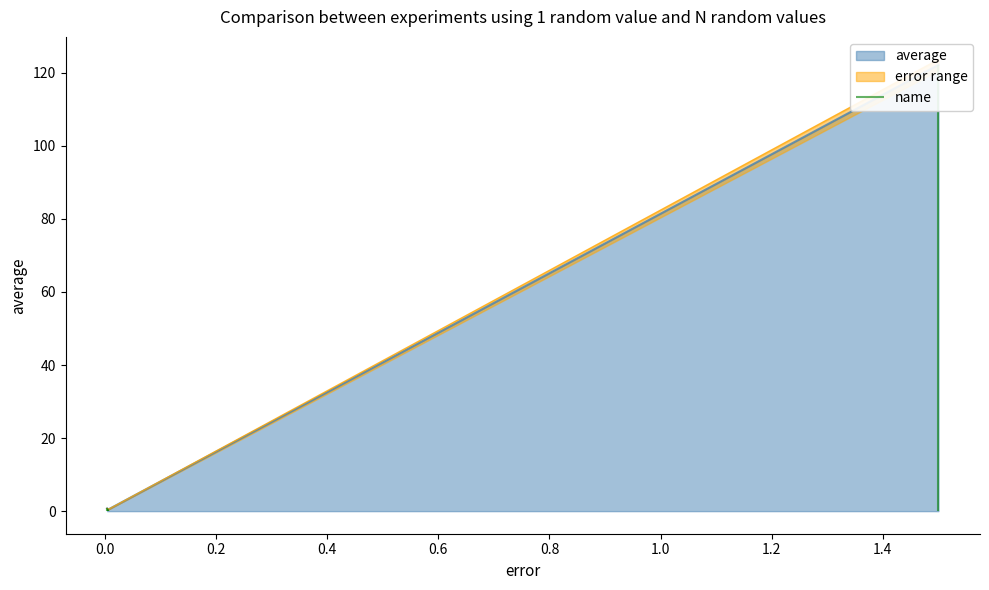

What is the sum of all mag values?

123.9